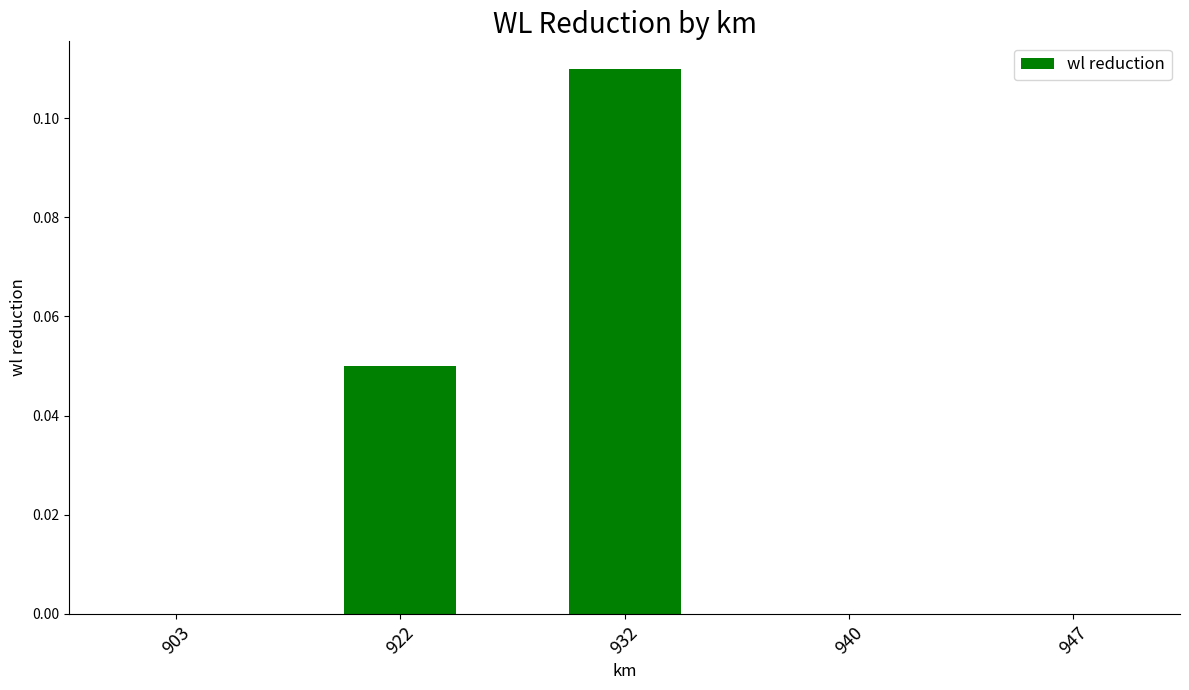

True or false: the data shows 0.0 at 903.

True